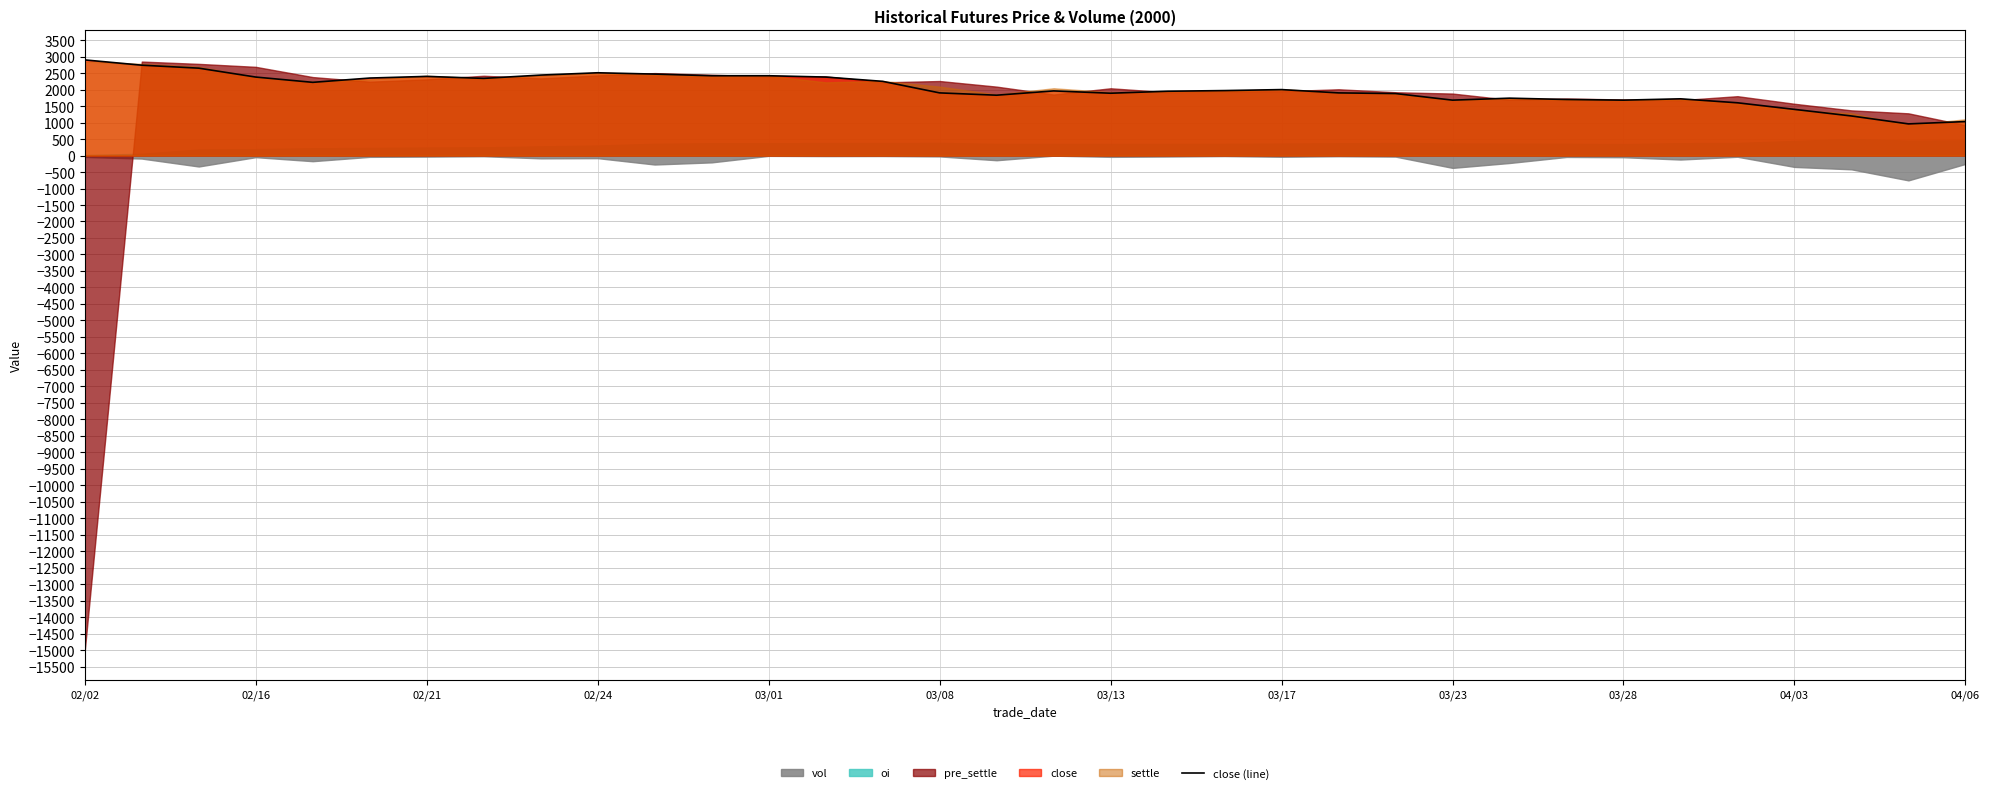

What is the difference between the maximum and second lowest values?

1870